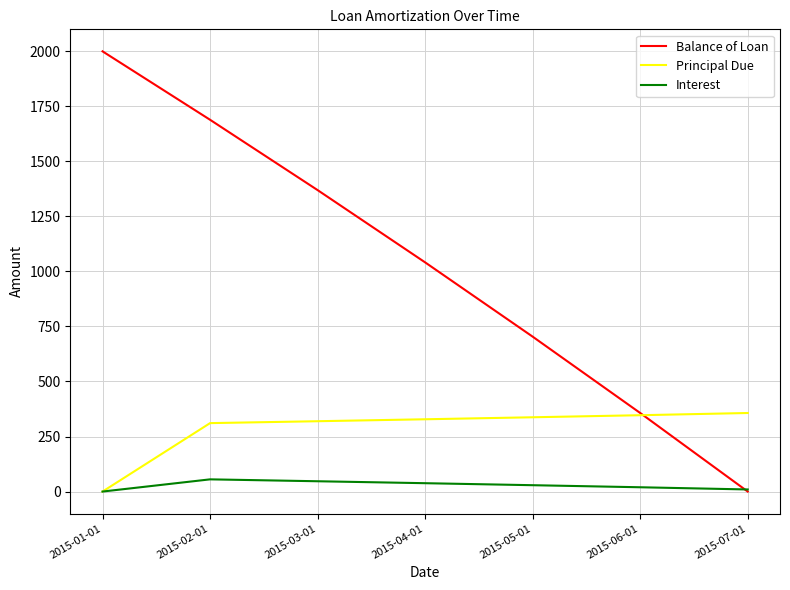

Between 2015-03-01 and 2015-06-01, which series saw the biggest shift?

Balance of Loan